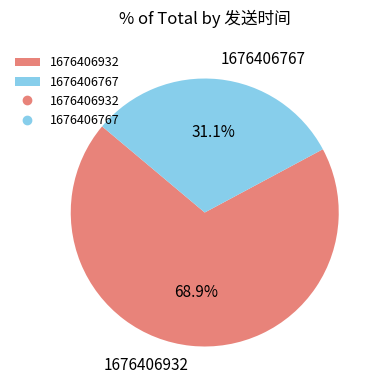

To the nearest percent, what portion does 1676406932 represent?

69%